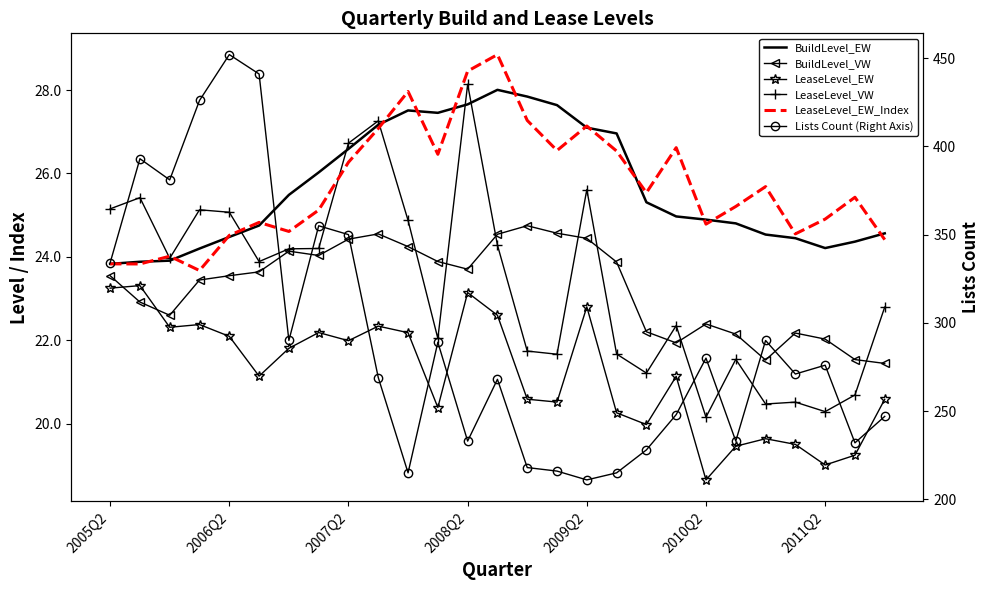

At which label does Lists Count (Right Axis) reach its minimum?

2009Q2